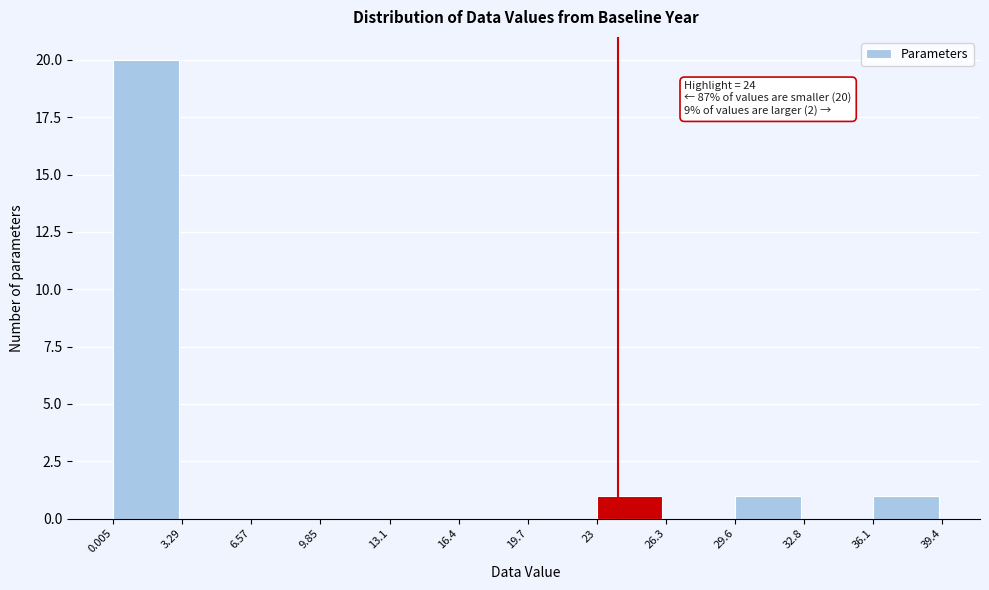

Which range on the x-axis has the tallest bar?

0.005 to 3.29